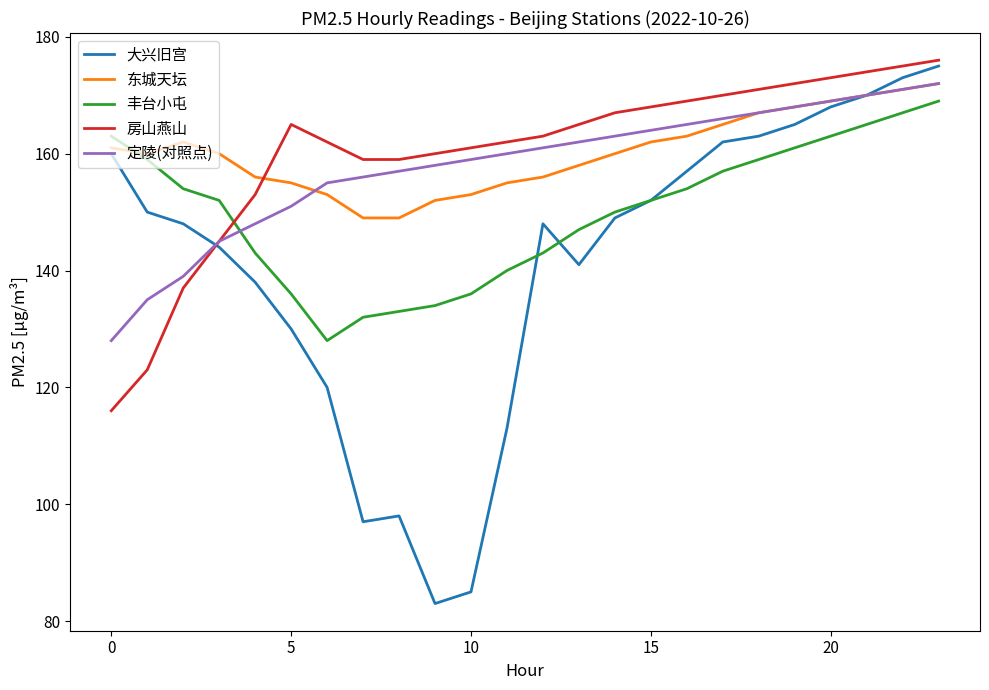

Which series has the largest range (max minus min)?

大兴旧宫